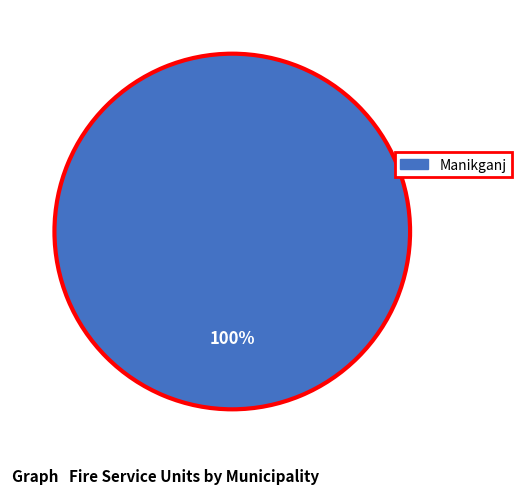

Is there any slice that represents more than half of the pie?

Yes